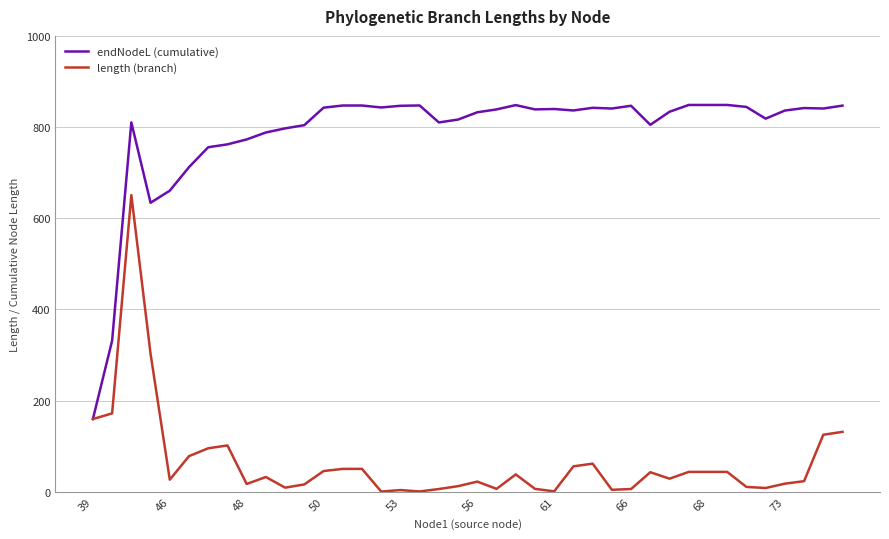

What is the maximum value shown in the chart?

848.5